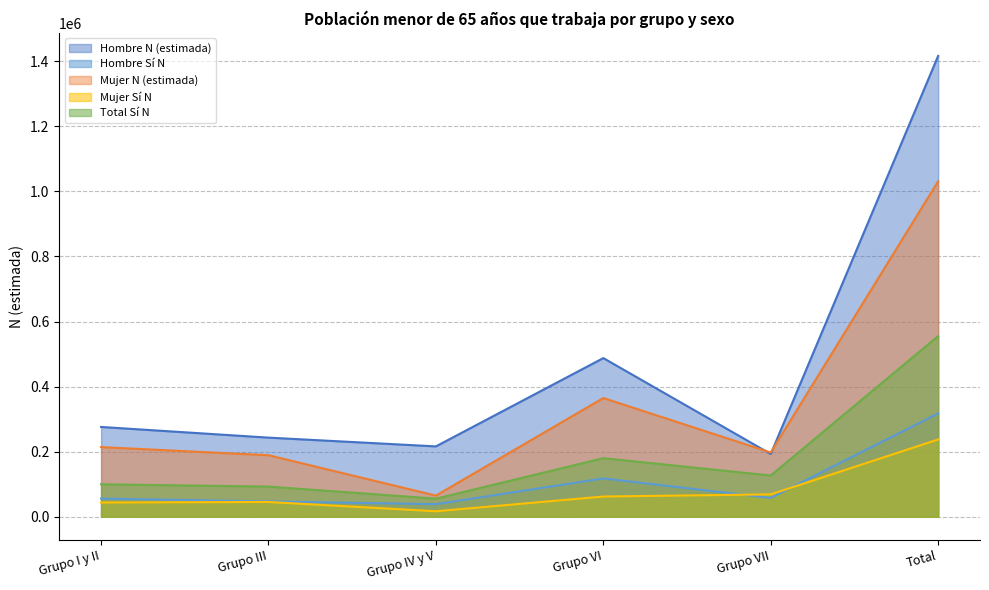

True or false: Hombre N (estimada) and Hombre N (lim inf) intersect in this chart.

False